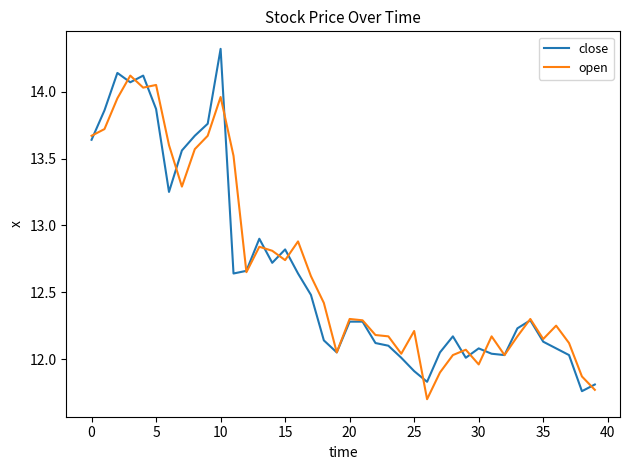

Rank the series by their maximum value, from lowest to highest.

open, close